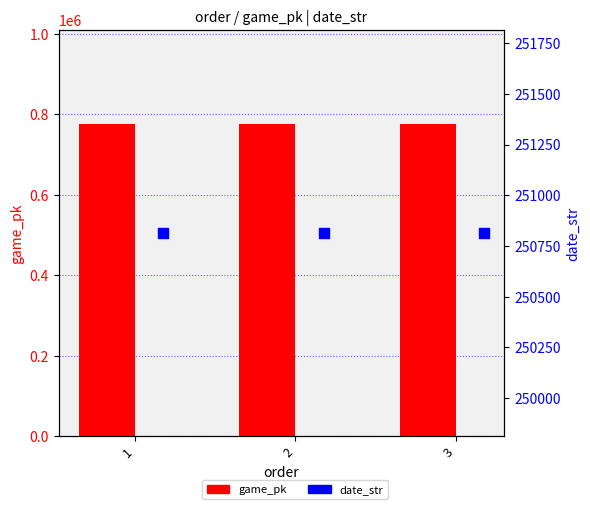

Which series has the widest spread of Y values?

game_pk